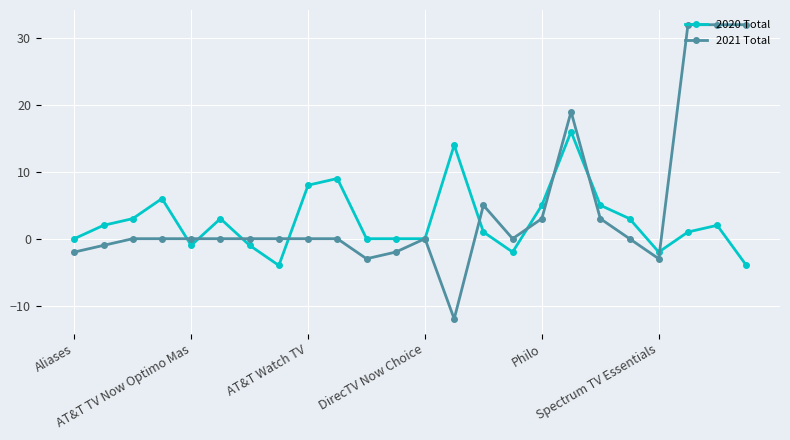

At how many categories does at least one series exceed 7?

7